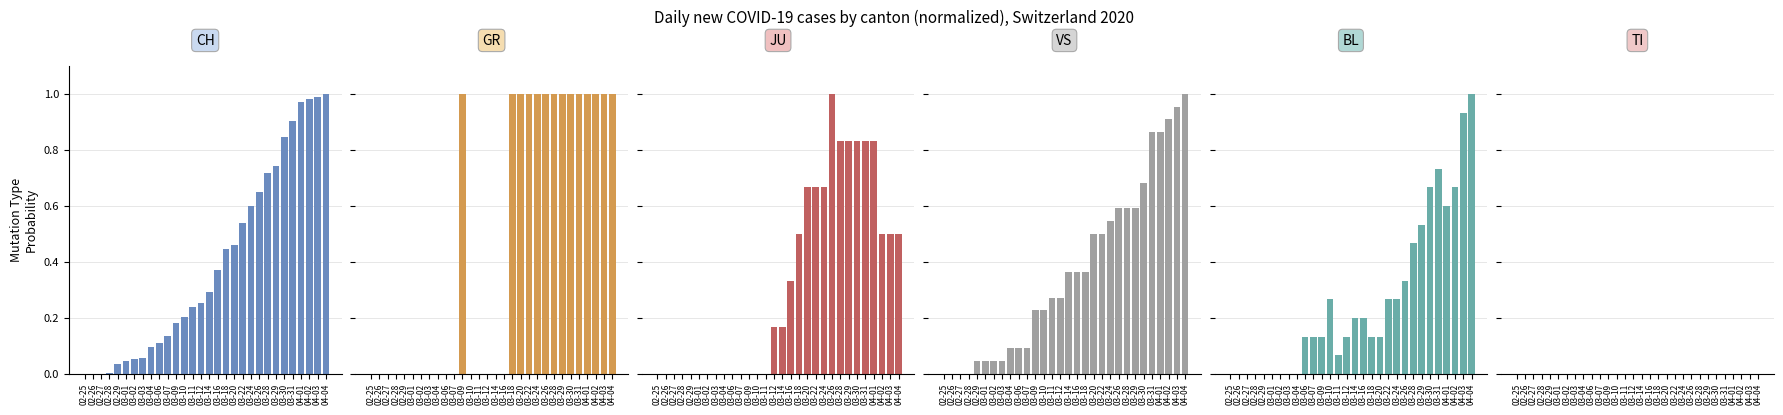

Is it true that JU equals 0.8 at 03-31?

True